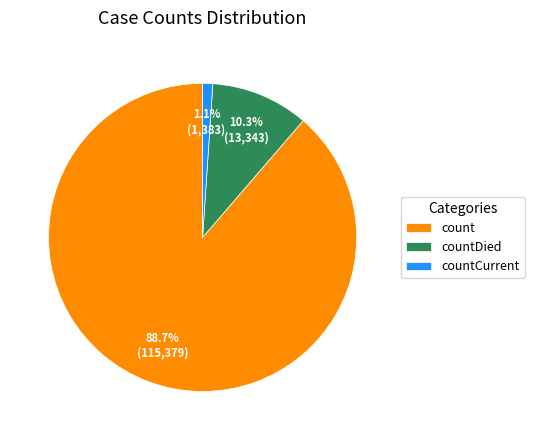

Between countDied and count, which is larger?

count